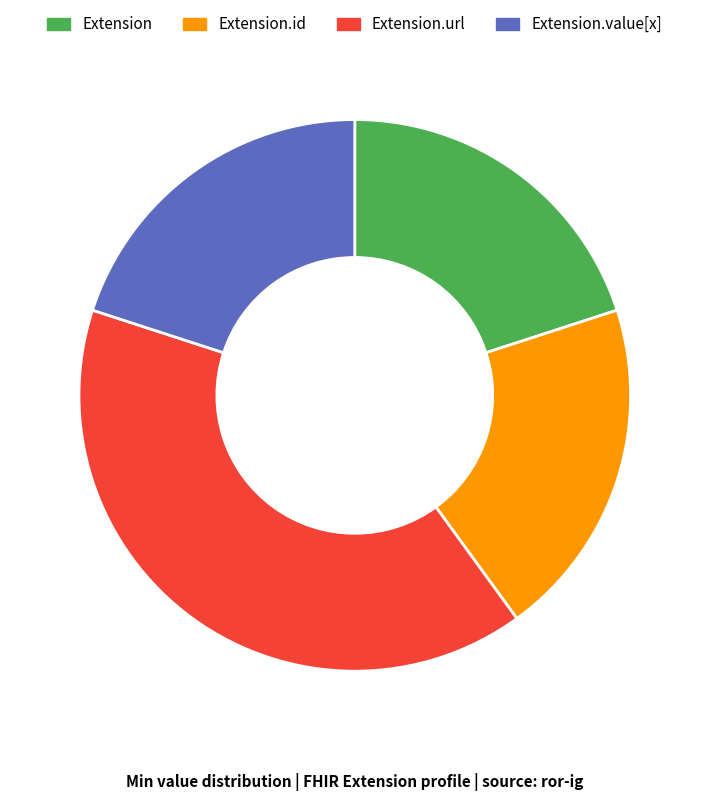

Is there a majority slice in this chart?

No